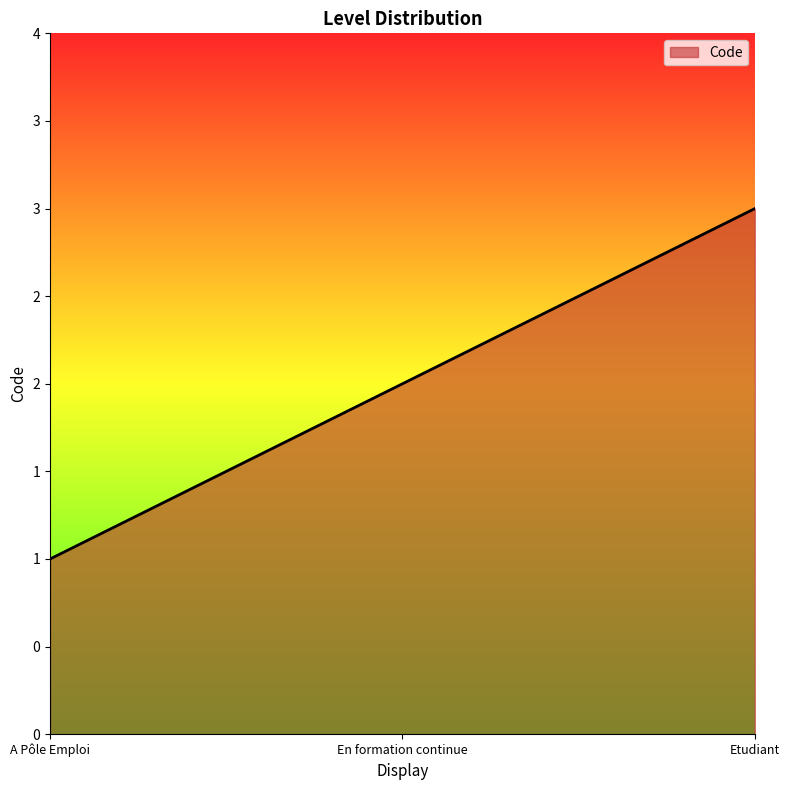

Reading right to left, what are all the values shown in this chart?

Etudiant=3	En formation continue=2	A Pôle Emploi=1